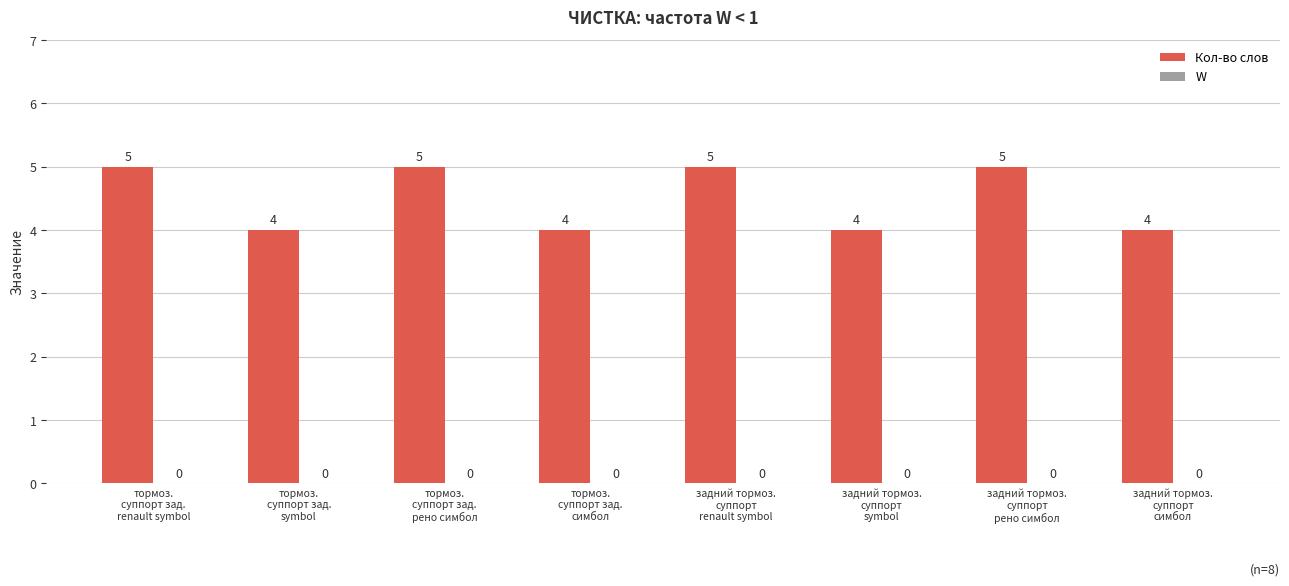

What is the maximum value shown in the chart?

5